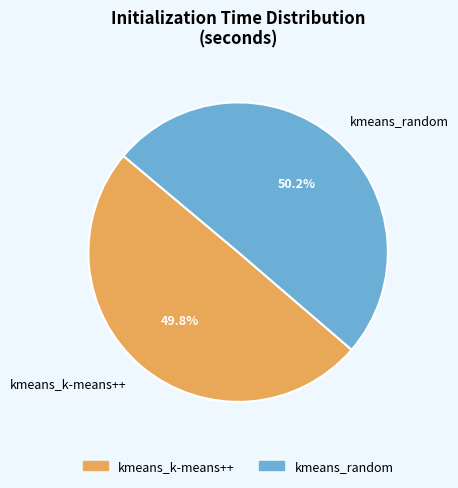

To the nearest percent, what is the combined percentage of kmeans_k-means++ and kmeans_random?

100%